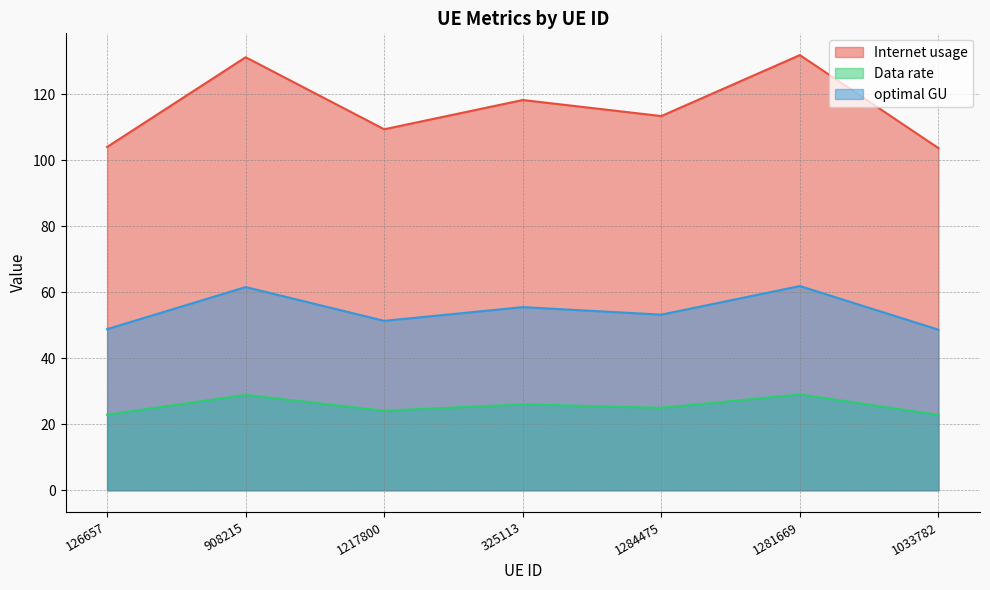

Which series has the largest range (max minus min)?

Internet usage